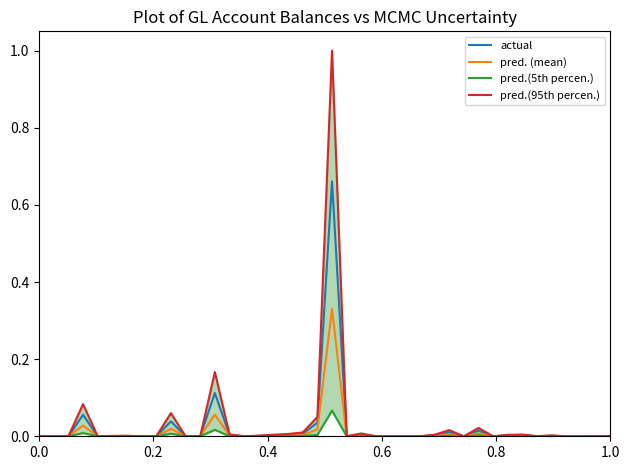

How many positive values does the pred.(95th percen.) series have?

23